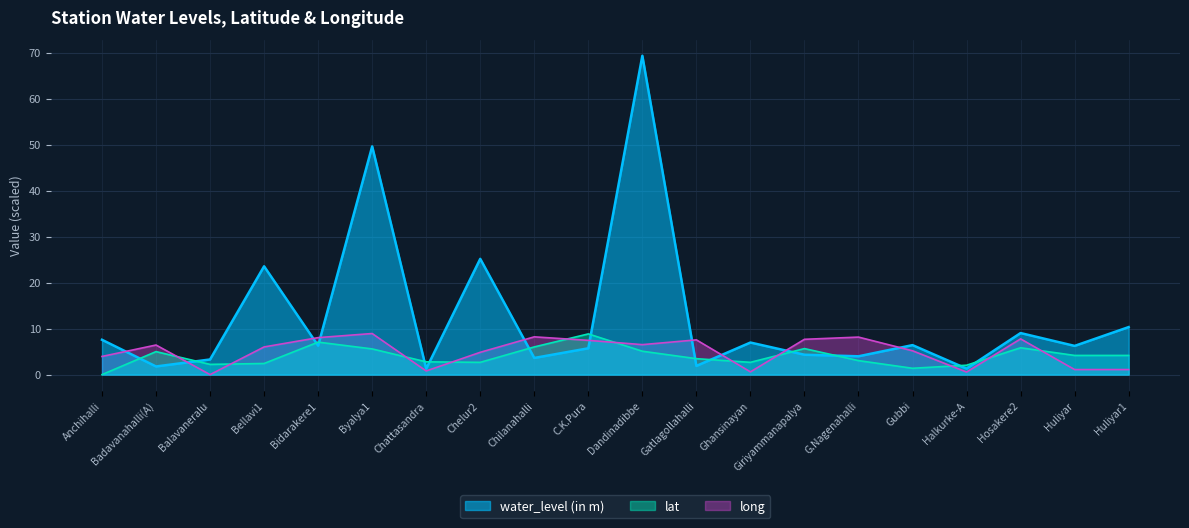

Between C.K.Pura and Giriyammanapalya, which series saw the biggest shift?

lat